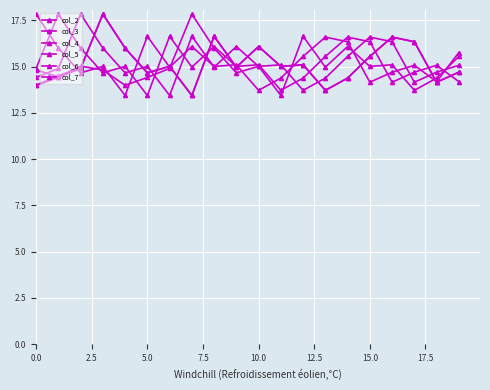

How many lines are shown in the chart?

6